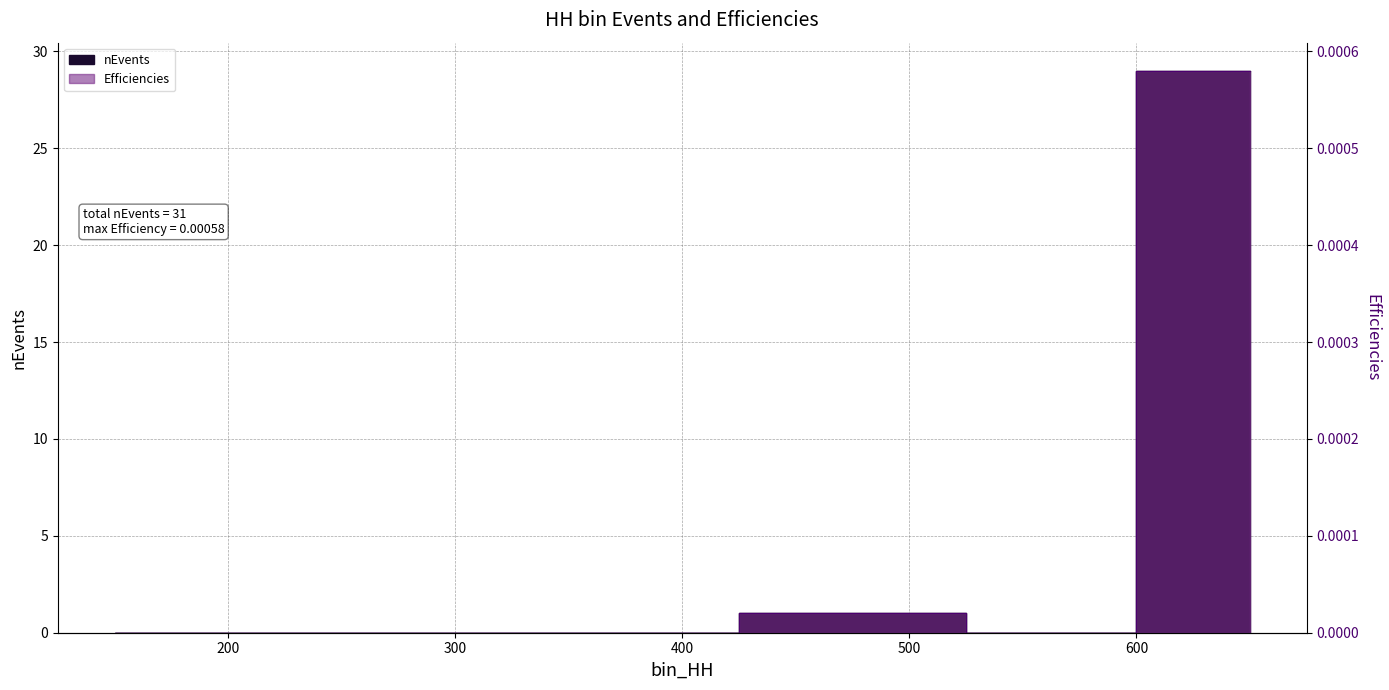

True or false: Efficiencies and nEvents intersect in this chart.

False